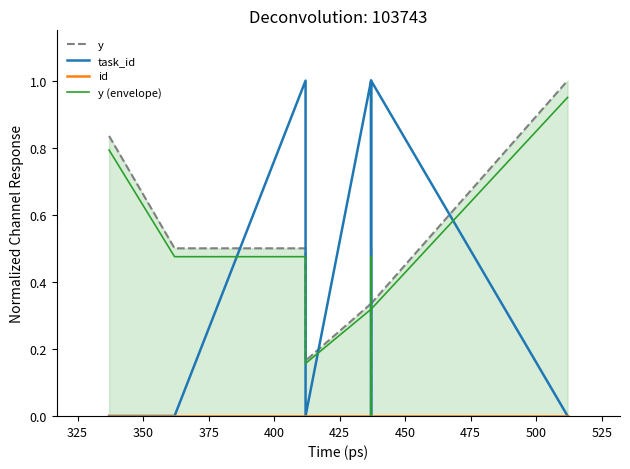

True or false: y (envelope) and id intersect in this chart.

False